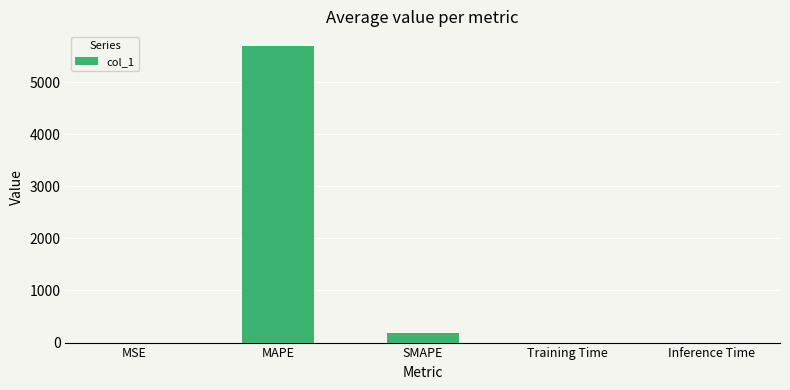

True or false: the data shows 193.2 at SMAPE.

True